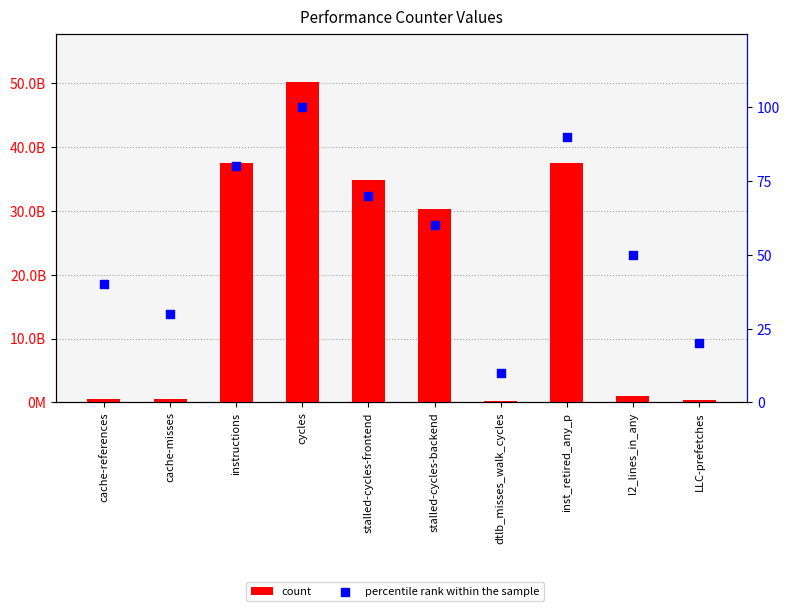

At how many categories does at least one series exceed 22990750921?

5